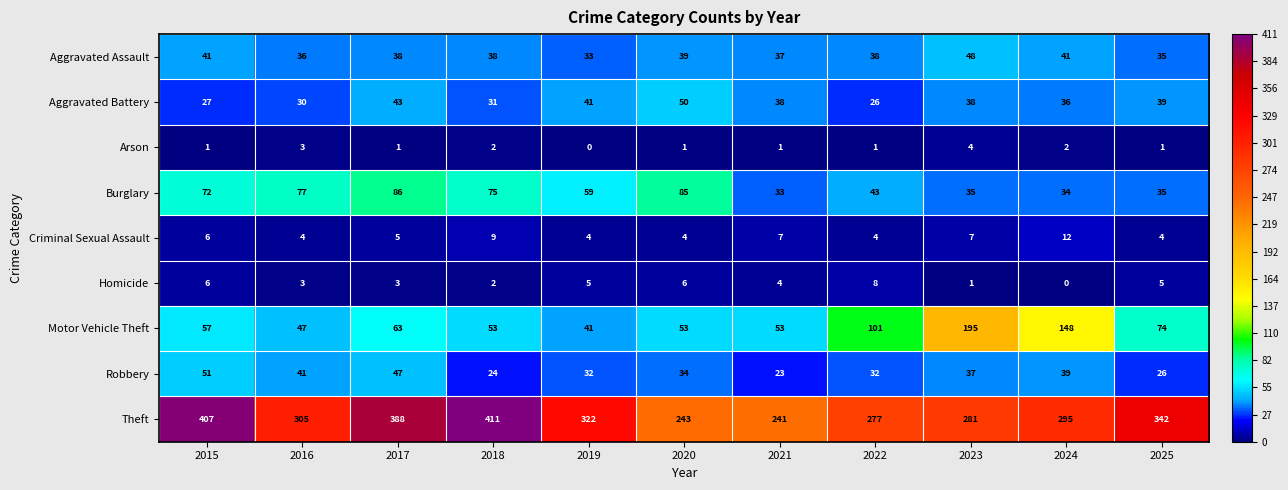

What is the difference between the maximum and second lowest values in the Theft series?

168